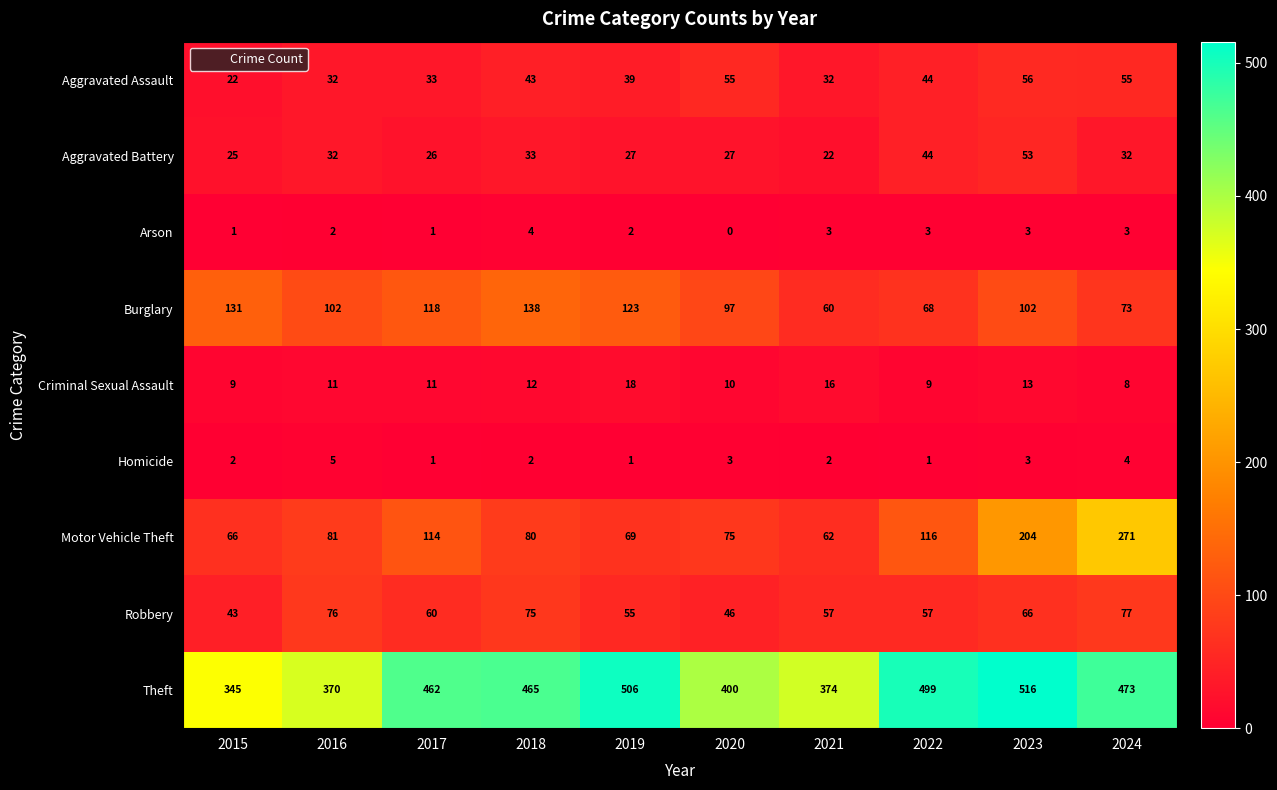

What is the sum of the Motor Vehicle Theft values at 2018 and 2020?

155